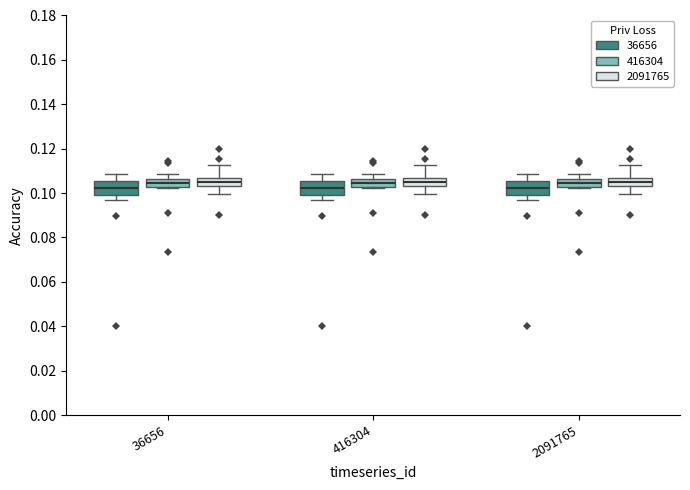

Reading left to right, transcribe this box plot: for each box, give where its median line is, the range the box spans, and where its two whiskers end, as read against the y-axis. The values are not printed on the chart, so give them approximately, as read against the axis.

36656 (36656): median 0.102, box 0.100 to 0.106, whiskers 0.096 to 0.108
36656 (416304): median 0.104, box 0.102 to 0.106, whiskers 0.102 (just below the box's lower edge) to 0.108
36656 (2091765): median 0.104 (inside the box), box 0.104 to 0.108, whiskers 0.100 to 0.112
416304 (36656): median 0.102, box 0.100 to 0.106, whiskers 0.096 to 0.108
416304 (416304): median 0.104, box 0.102 to 0.106, whiskers 0.102 (just below the box's lower edge) to 0.108
416304 (2091765): median 0.104 (inside the box), box 0.104 to 0.108, whiskers 0.100 to 0.112
2091765 (36656): median 0.102, box 0.100 to 0.106, whiskers 0.096 to 0.108
2091765 (416304): median 0.104, box 0.102 to 0.106, whiskers 0.102 (just below the box's lower edge) to 0.108
2091765 (2091765): median 0.104 (inside the box), box 0.104 to 0.108, whiskers 0.100 to 0.112